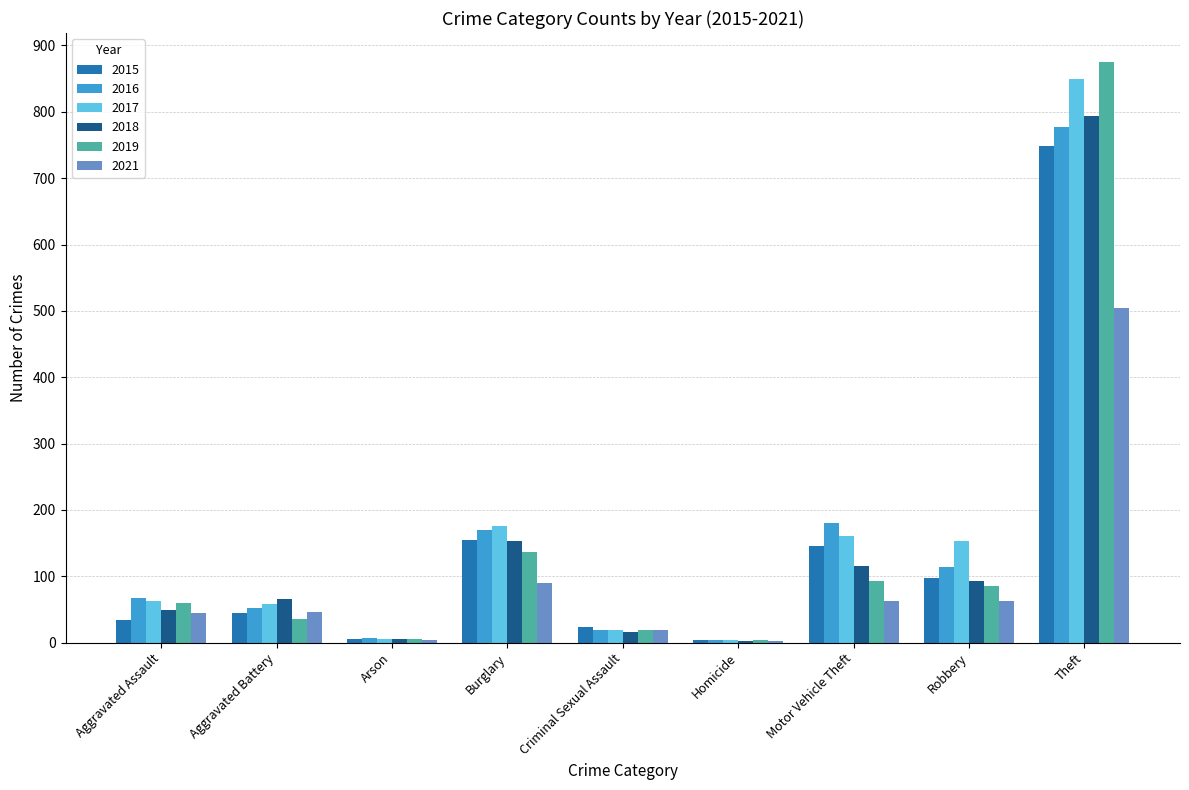

How many bars are there in total?

54